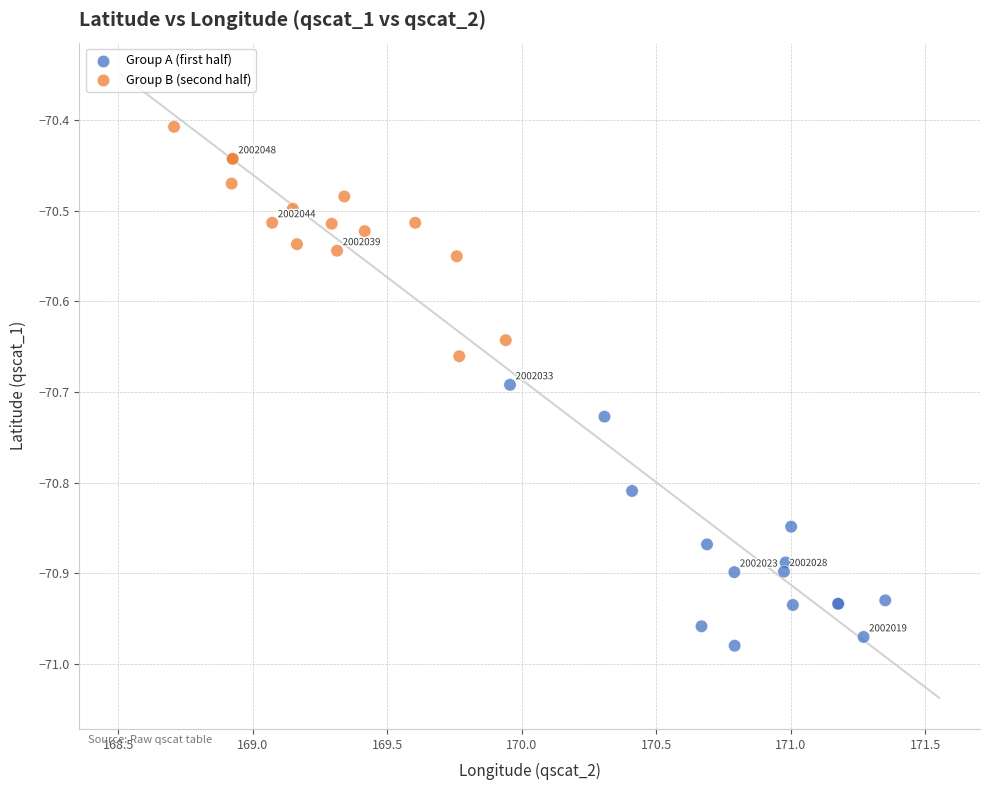

Which series contains the highest Y value?

Group B (second half)